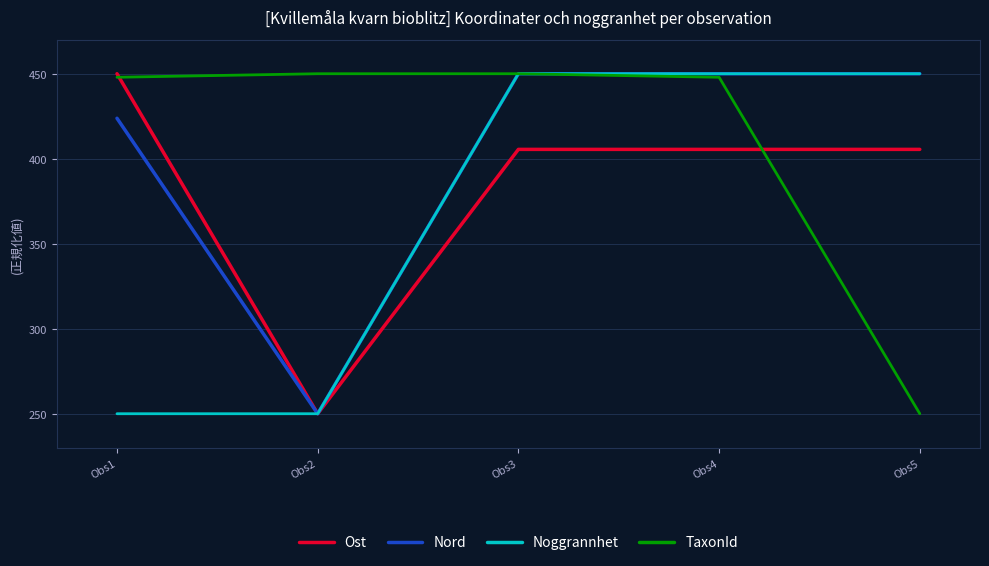

Is it true that Nord equals 145.9 at Obs3?

False